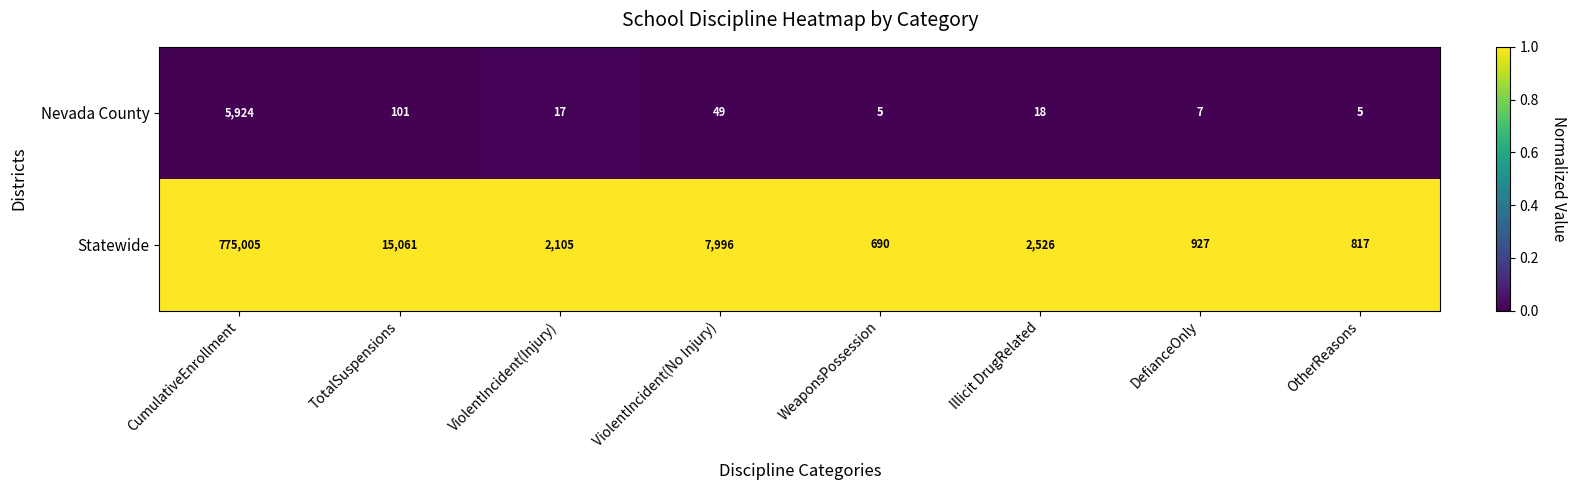

Reading left to right, list all the values displayed in this chart.

Nevada County: 5924	101	17	49	5	18	7	5
Statewide: 775005	15061	2105	7996	690	2526	927	817